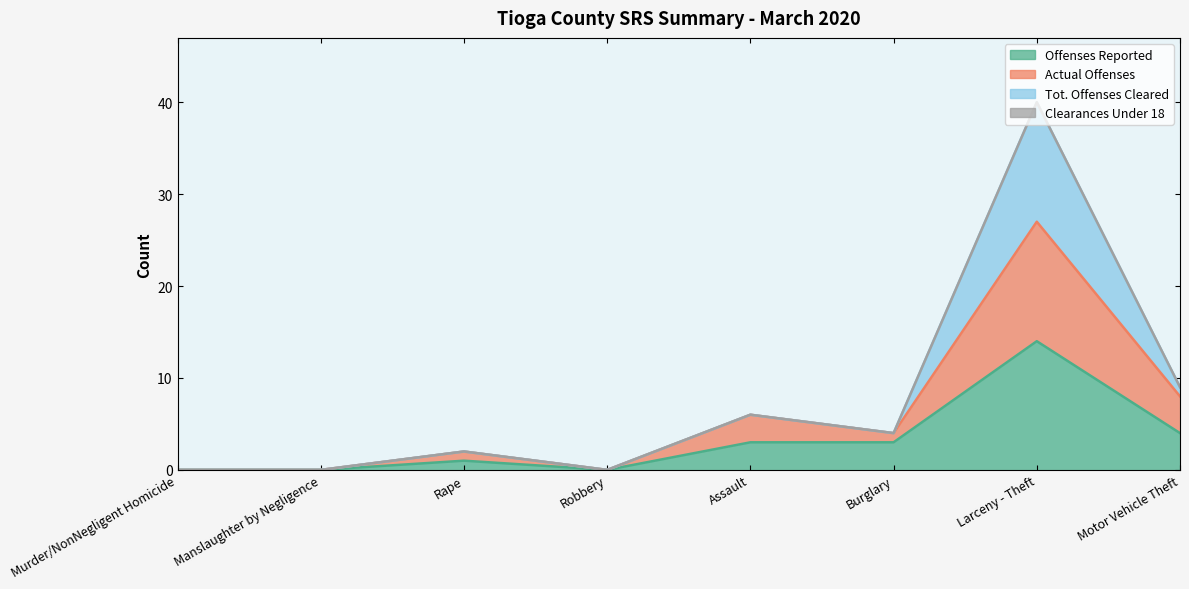

True or false: Actual Offenses and Tot. Offenses Cleared cross at least once.

False